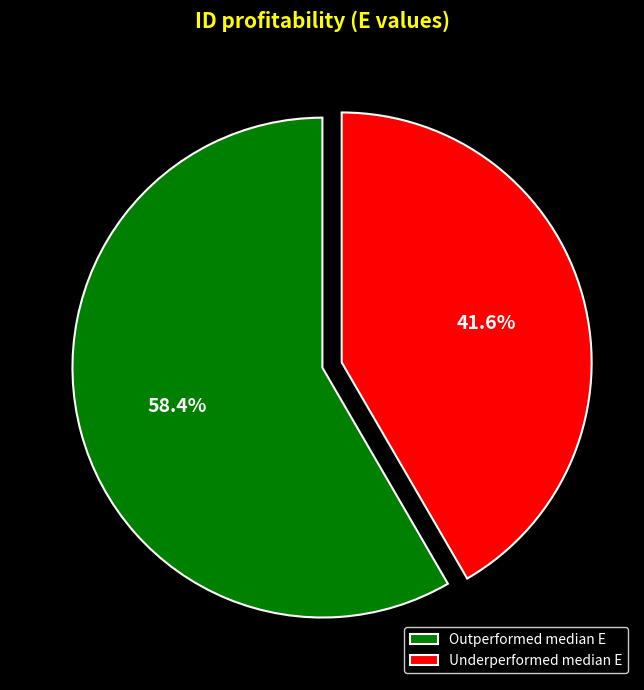

Approximately how many times larger is the value at Outperformed median E compared to Underperformed median E?

1.4